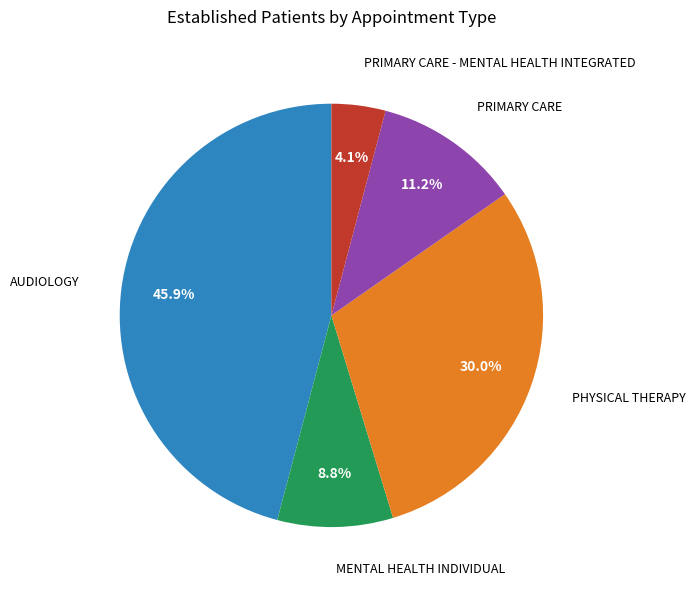

Which category has the smallest portion of the pie?

PRIMARY CARE - MENTAL HEALTH INTEGRATED